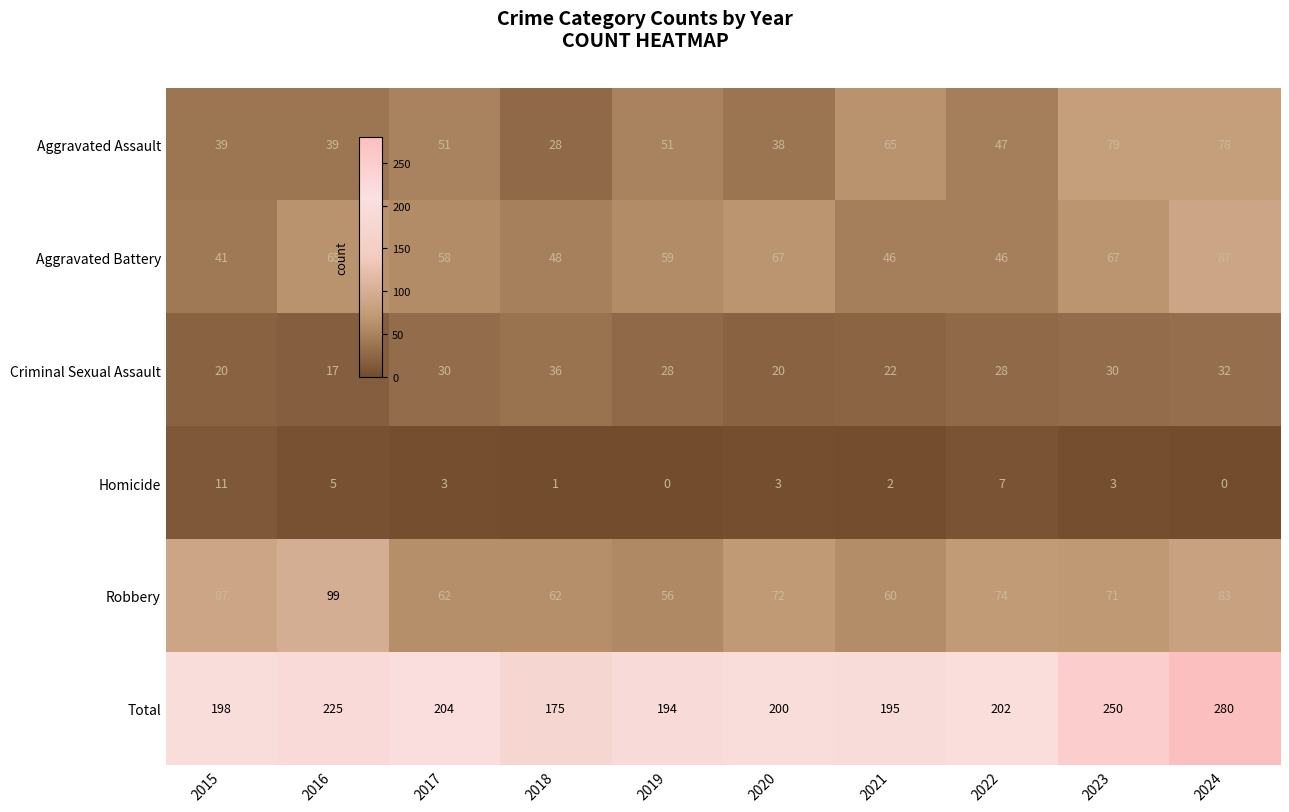

Rank the series by their maximum value, from highest to lowest.

Total, Robbery, Aggravated Battery, Aggravated Assault, Criminal Sexual Assault, Homicide